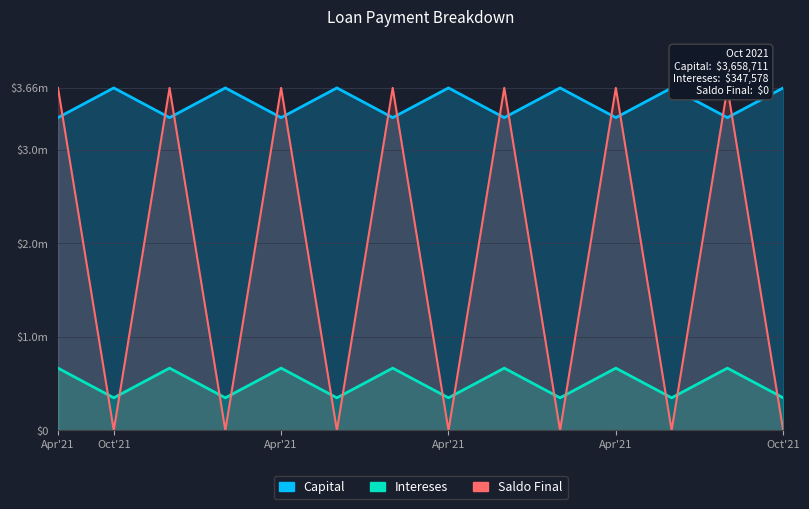

Reading left to right, transcribe all the data shown in this chart.

Capital: 3341289.0	3658711.0	3341289.0	3658711.0	3341289.0	3658711.0	3341289.0	3658711.0	3341289.0	3658711.0	3341289.0	3658711.0	3341289.0	3658711.0
Intereses: 665000.0	347577.5	665000.0	347577.5	665000.0	347577.5	665000.0	347577.5	665000.0	347577.5	665000.0	347577.5	665000.0	347577.5
Saldo Final: 3658711.0	0.0	3658711.0	0.0	3658711.0	0.0	3658711.0	0.0	3658711.0	0.0	3658711.0	0.0	3658711.0	0.0